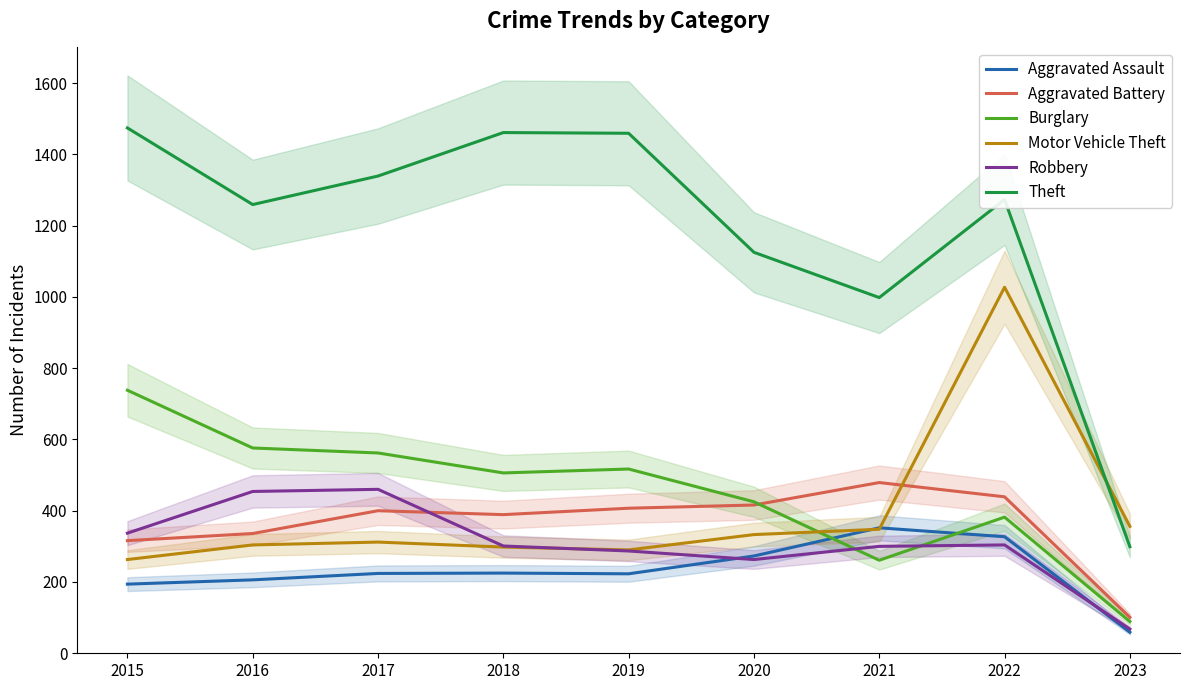

At which category does Robbery reach its first local peak?

2017